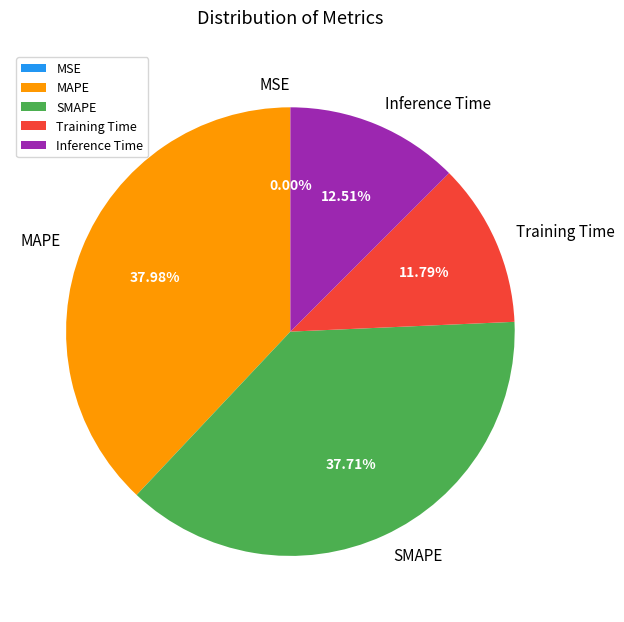

What is the ratio of the value at Training Time to the value at MAPE?

0.3